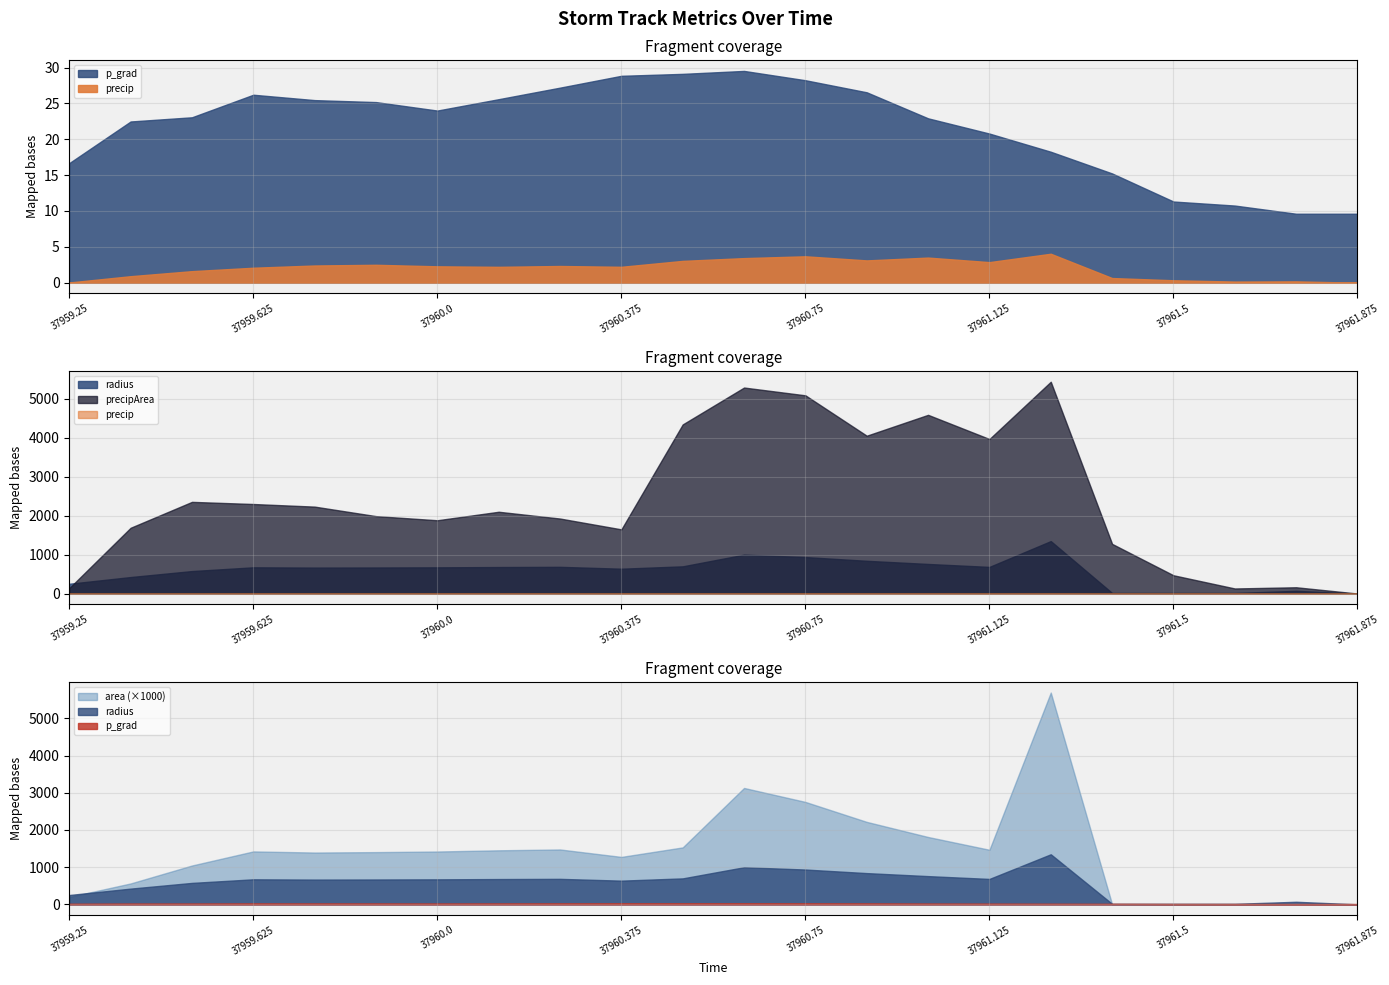

What position from the left is 37961.5?

19